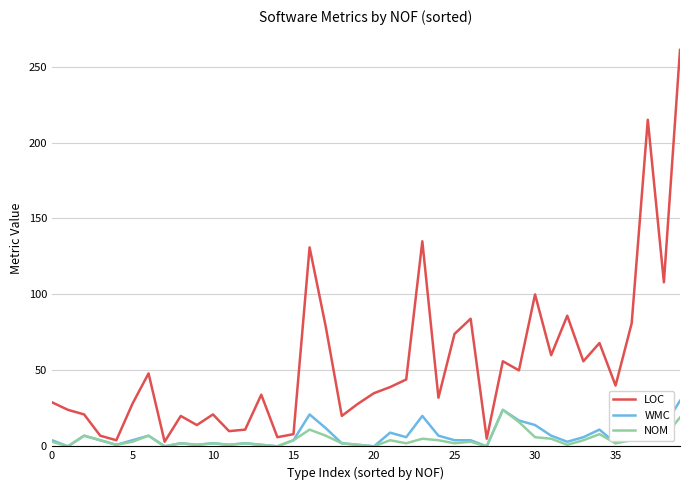

What is the difference between the WMC values at 17 and 39?

18